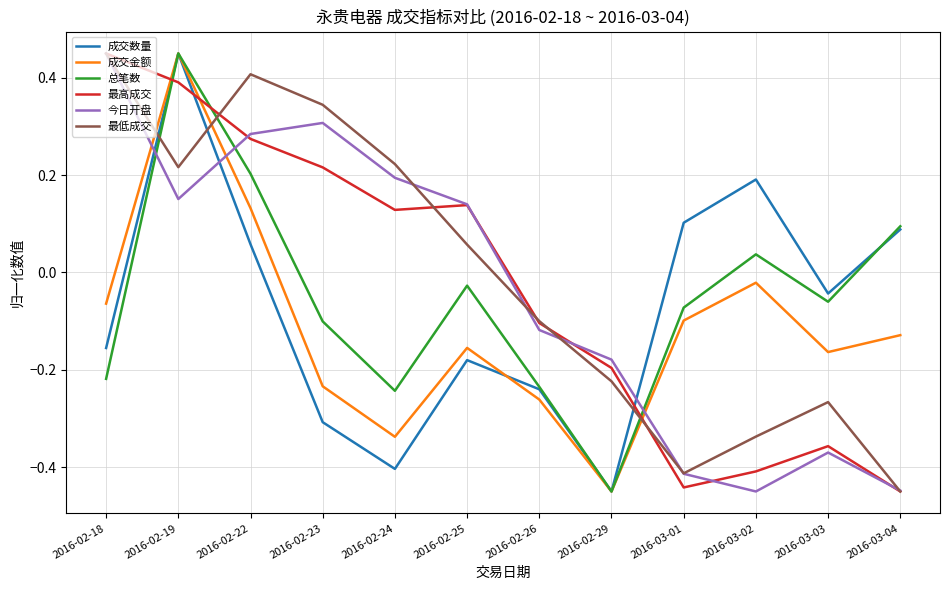

True or false: 最低成交 and 成交金额 cross at least once.

True